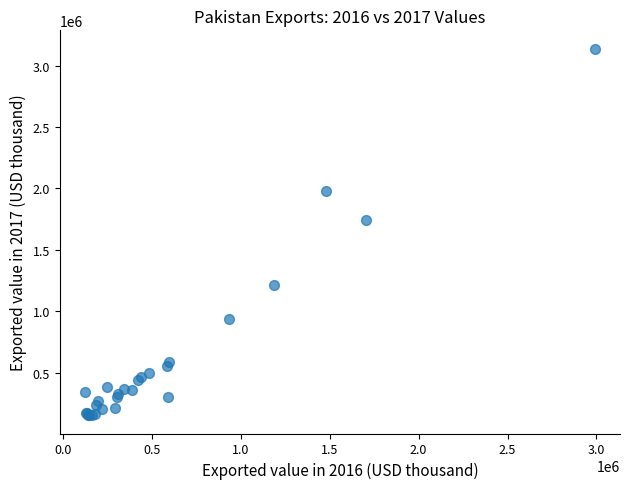

What Y value in the scatter plot is closest to 1646735?

1743503